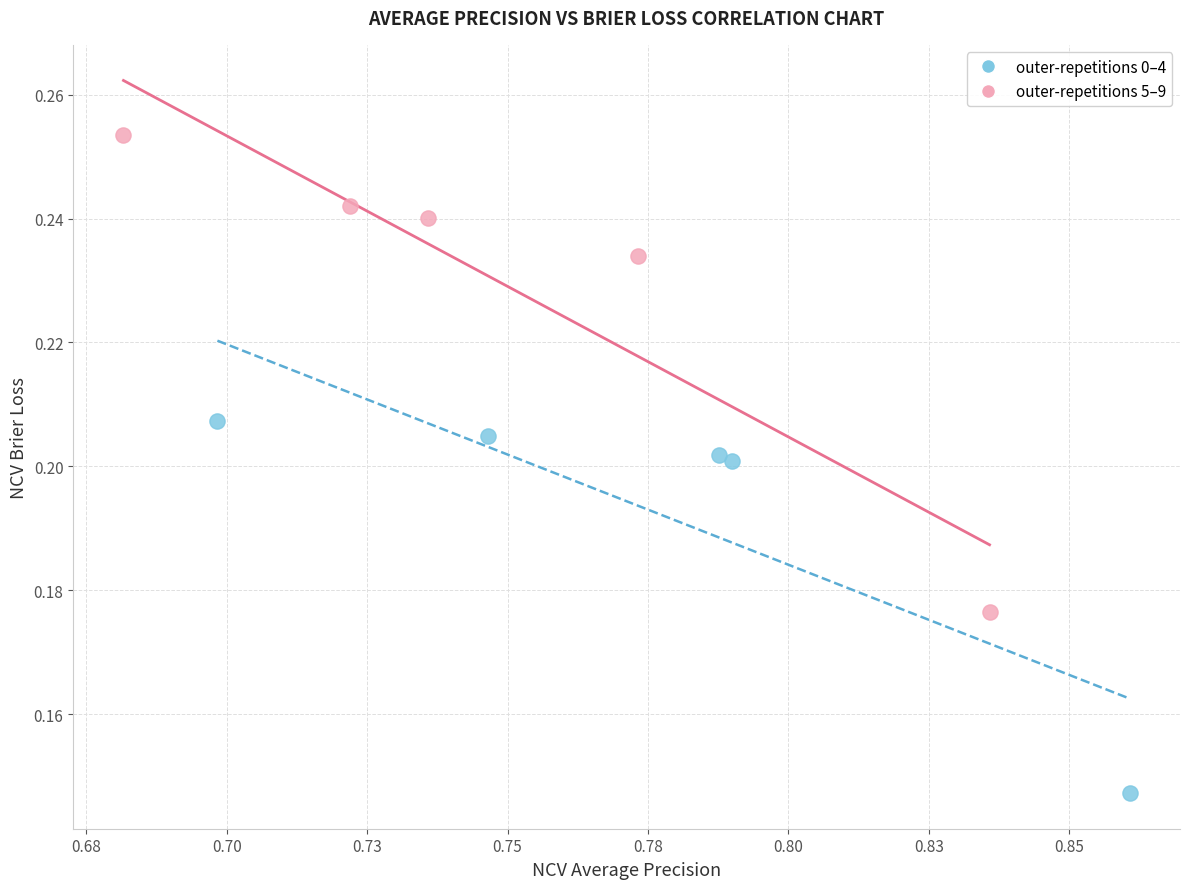

Which series contains the lowest Y value?

outer-repetitions 0–4